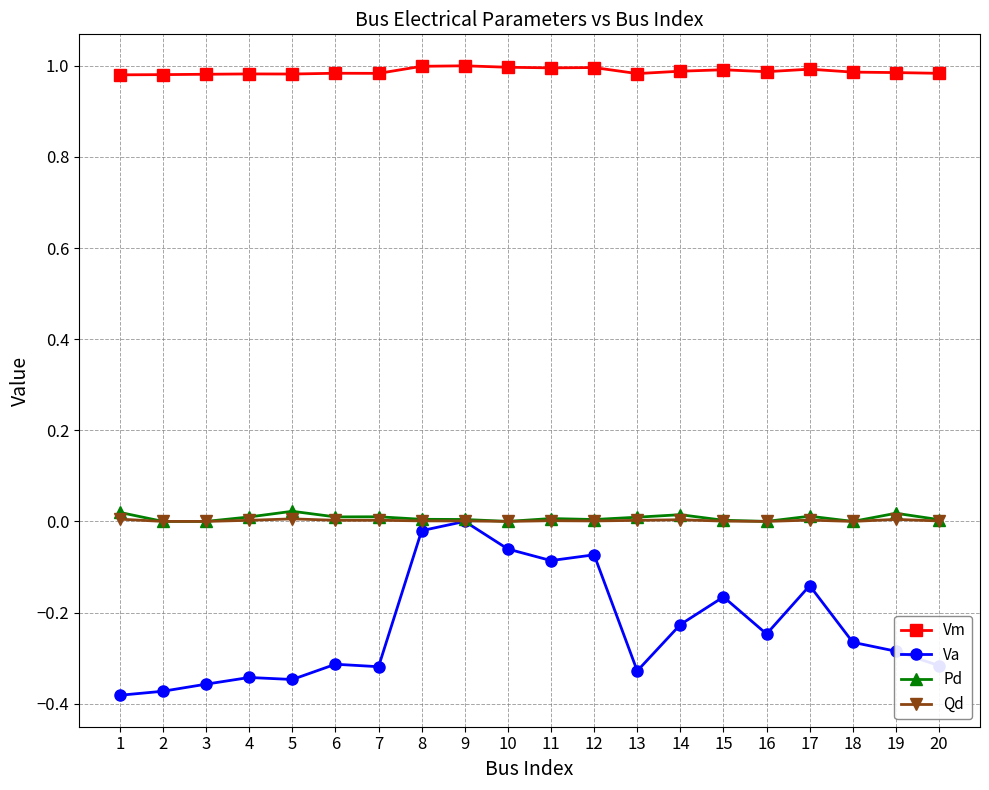

True or false: Vm and Pd intersect in this chart.

False